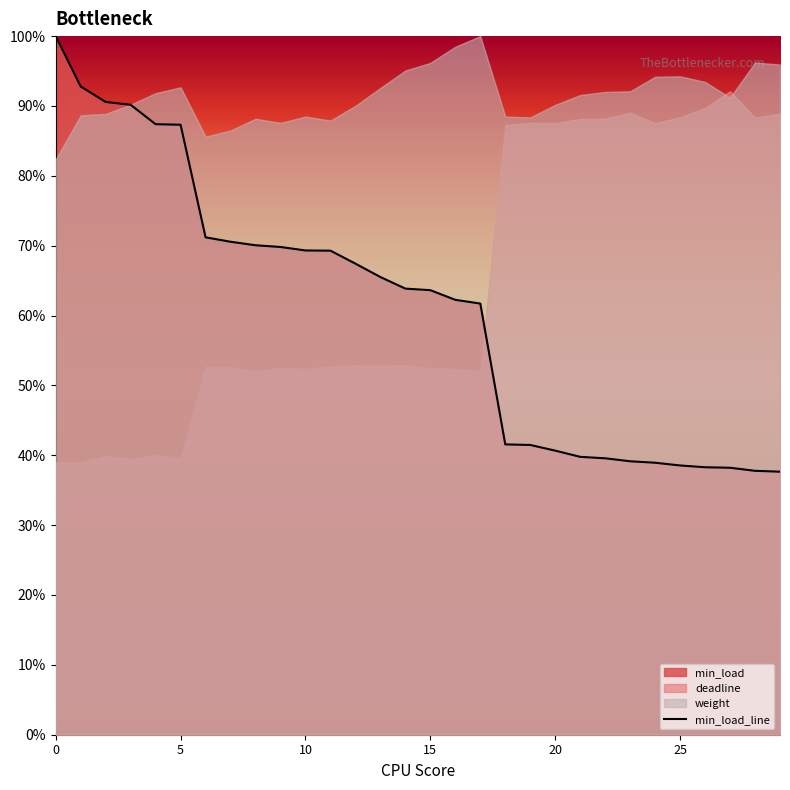

Does the chart display data point markers on the line(s)?

No